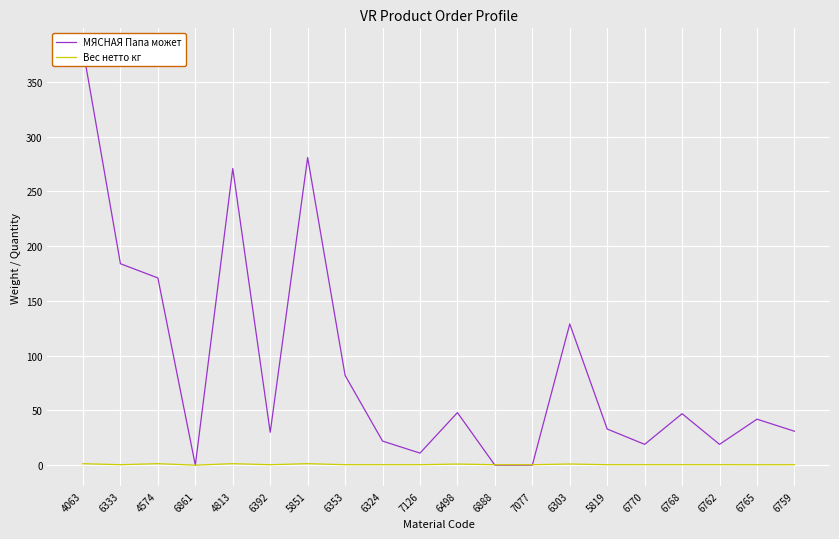

What is the value of the Вес нетто кг point at the 19th from the left?

0.4